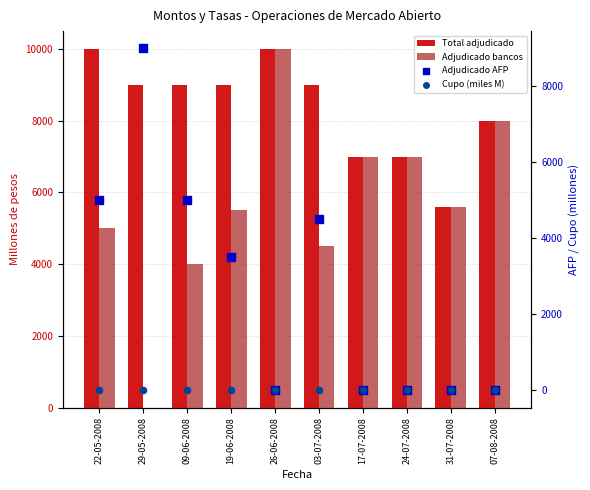

Which series has the largest total across all categories?

Total adjudicado